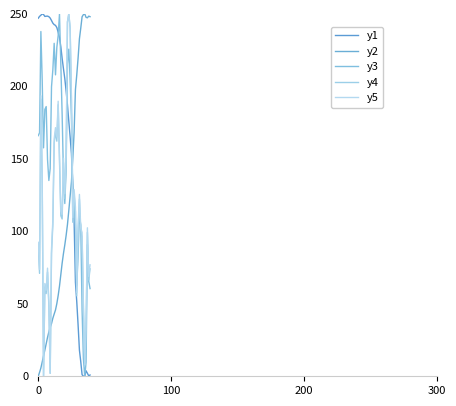

Which series has the largest total across all categories?

y1